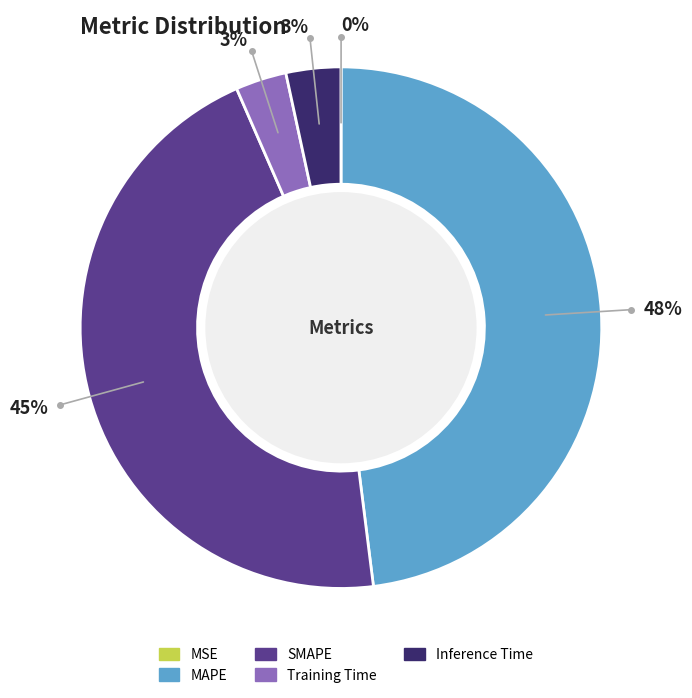

Does any single category account for the majority?

No